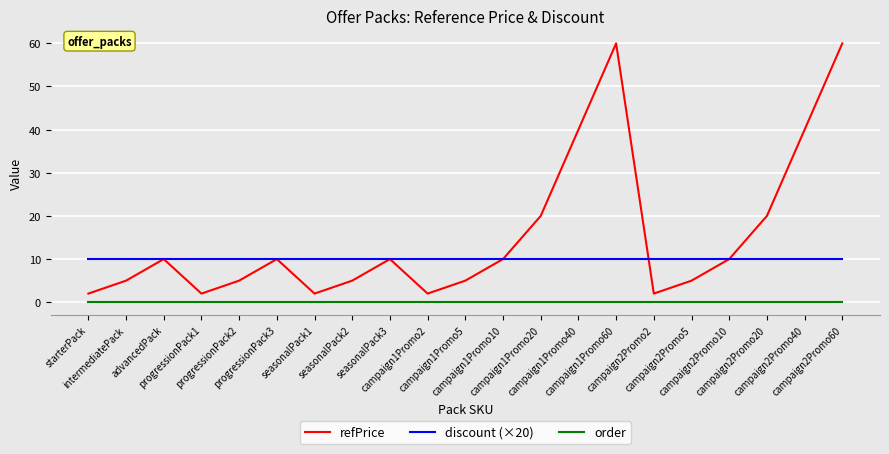

What is the total value across all series at campaign2Promo10?

20.0